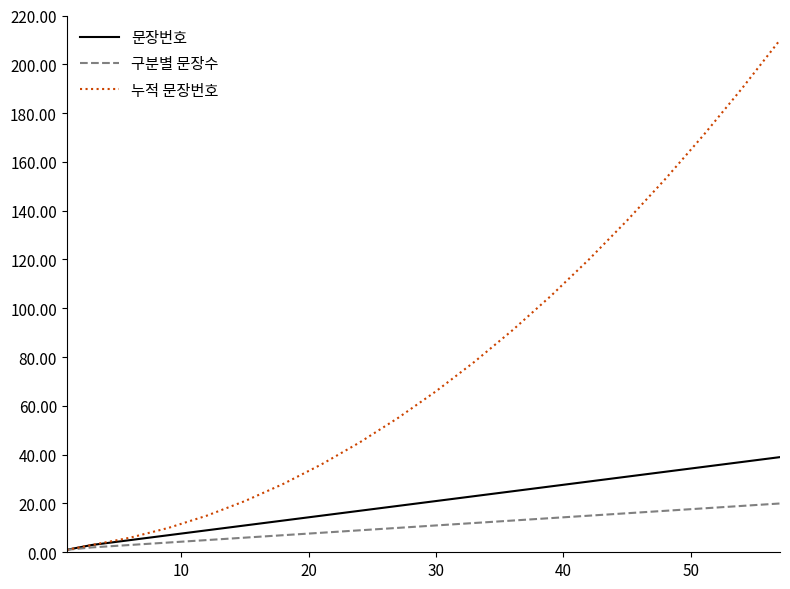

Which series has the largest range (max minus min)?

누적 문장번호